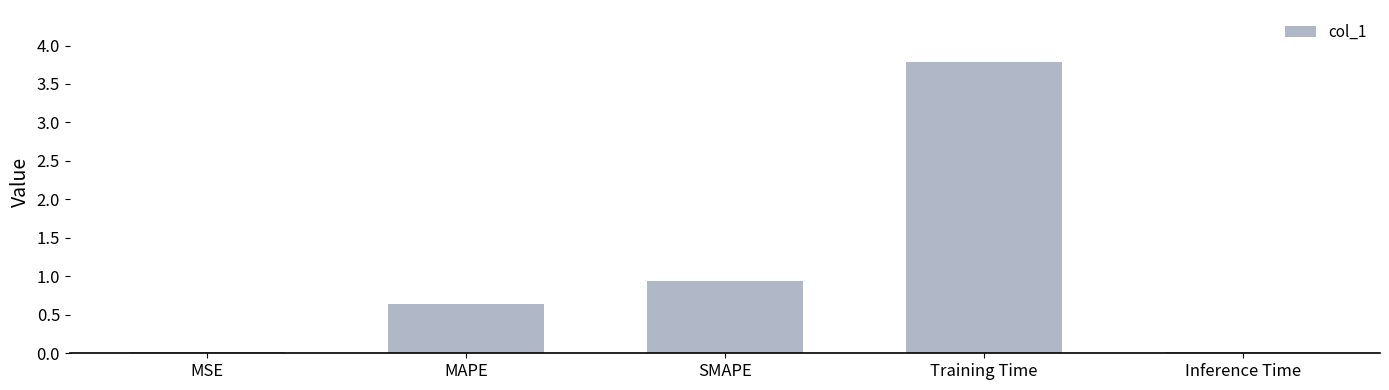

The chart shows a value of 0.0 at Inference Time. True or false?

True